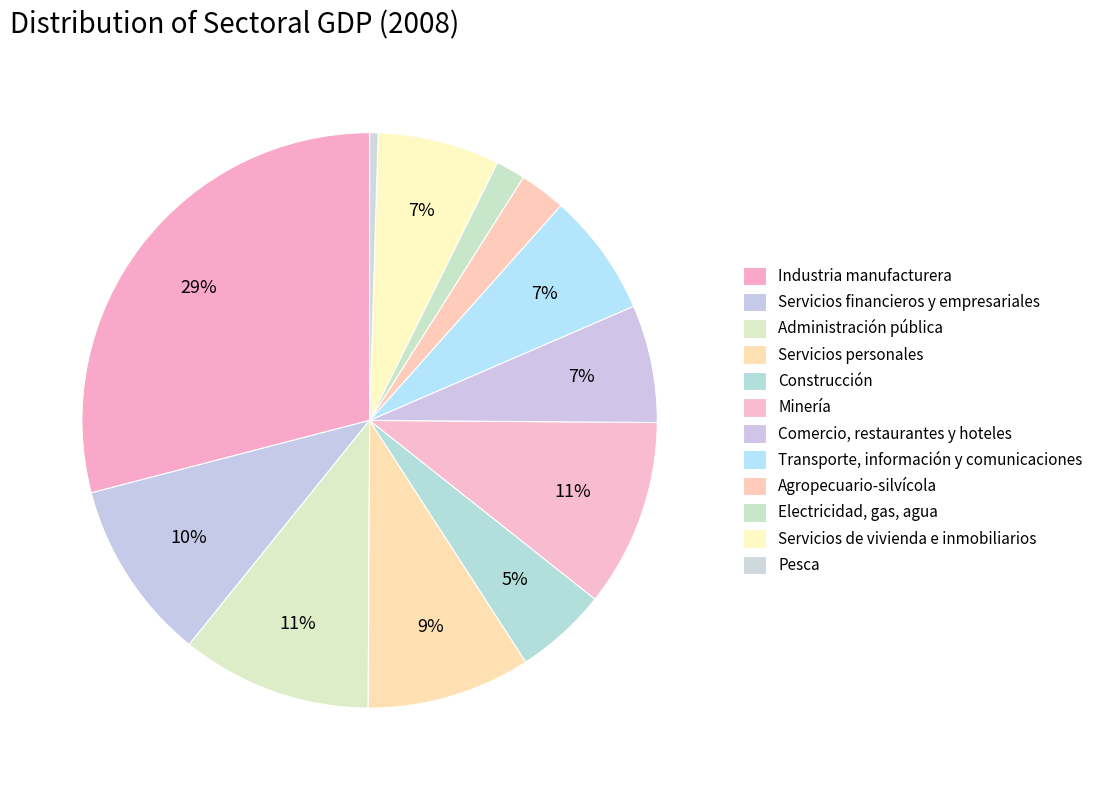

What percentage do Servicios financieros y empresariales and Transporte, información y comunicaciones together represent?

17.1%